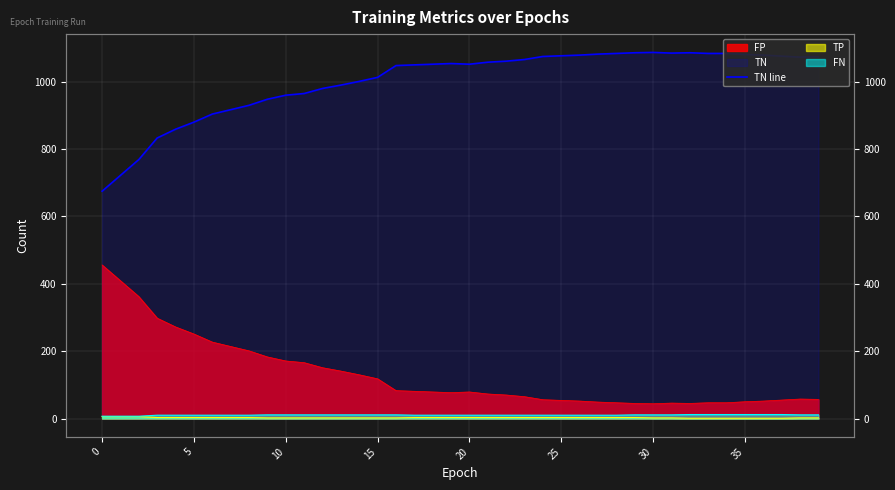

Reading right to left, transcribe all the data shown in this chart.

1074	1073	1076	1079	1081	1084	1084	1086	1085	1087	1086	1084	1082	1079	1077	1075	1066	1061	1058	1052	1054	1052	1050	1048	1013	1001	990	980	965	960	948	930	917	904	880	859	833	769	722	675